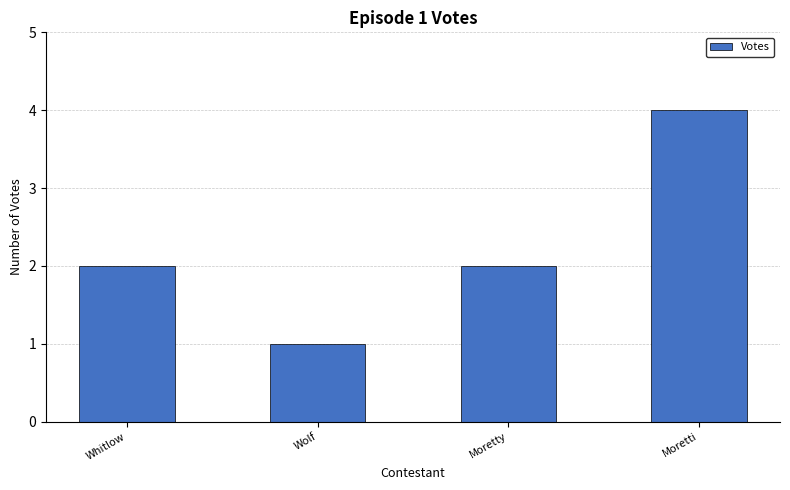

What is the sum of all values?

9